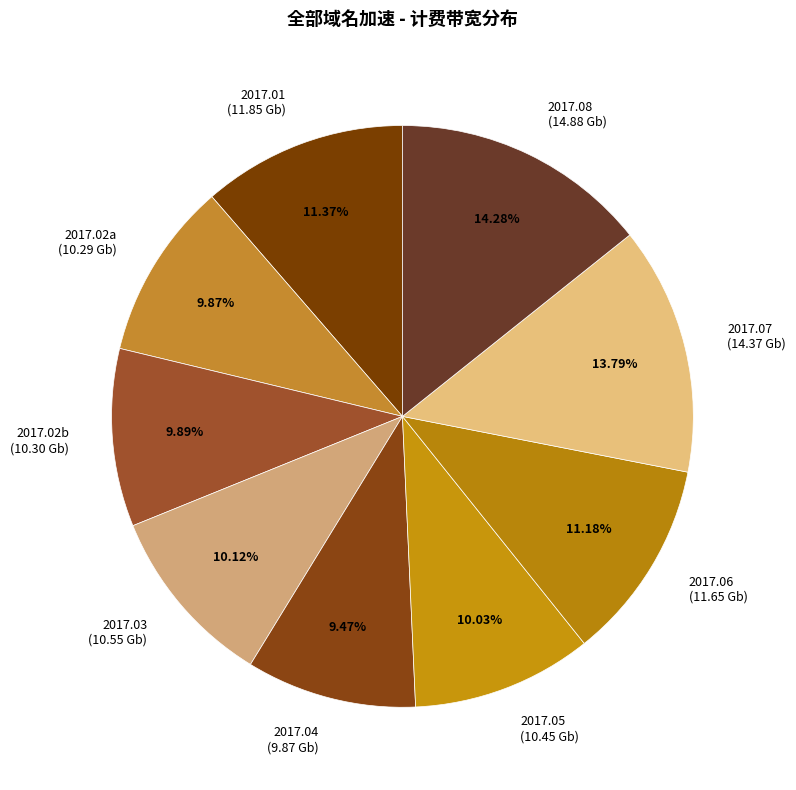

Approximately how many times larger is the value at 2017.07 (14.37 Gb) compared to 2017.02b (10.30 Gb)?

1.4